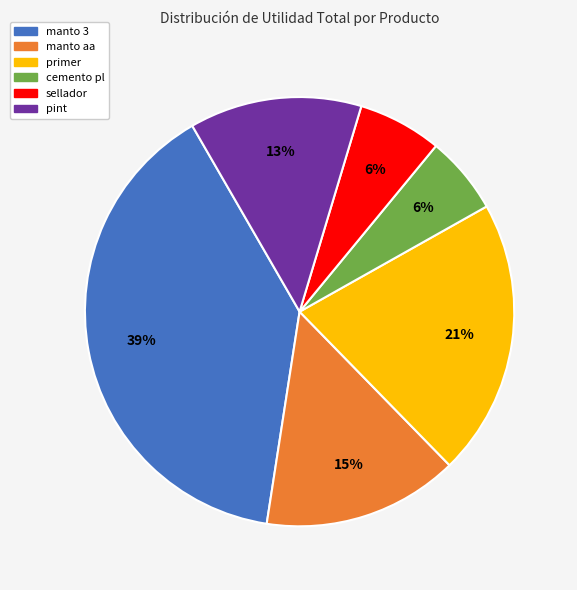

To the nearest percent, what portion does manto aa represent?

15%